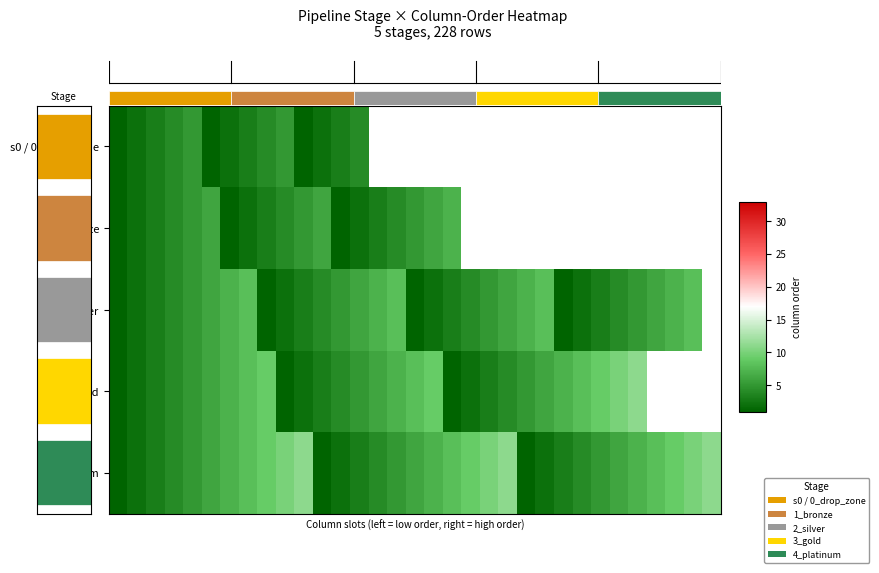

Count the number of categories in the chart.

33